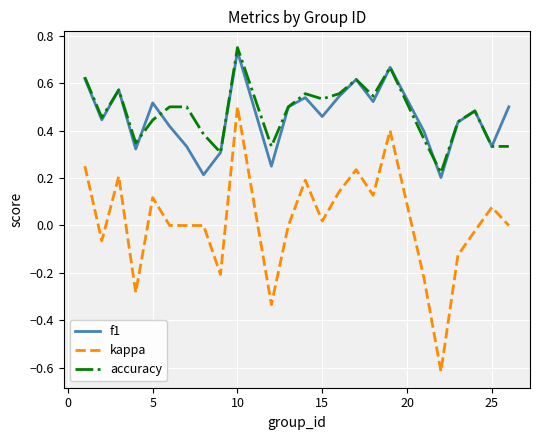

True or false: kappa and accuracy intersect in this chart.

False